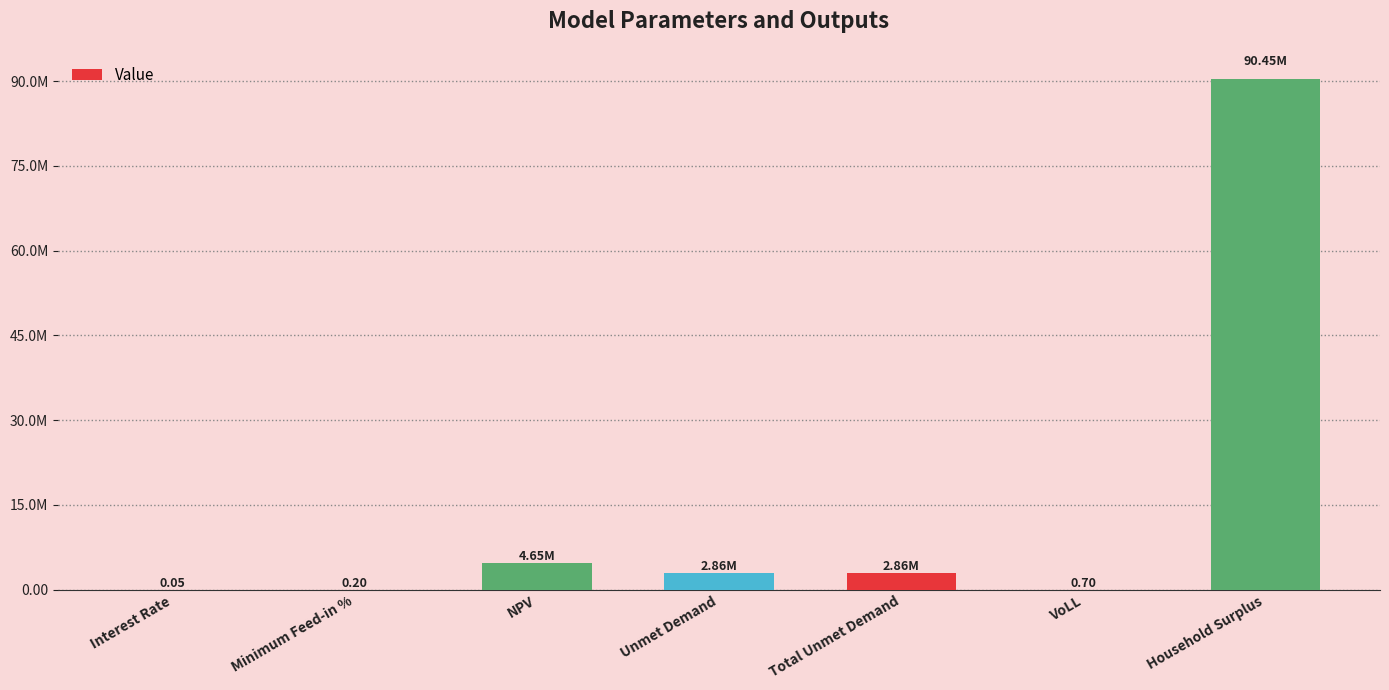

What is the change in value from Total Unmet Demand to VoLL?

-2862111.9